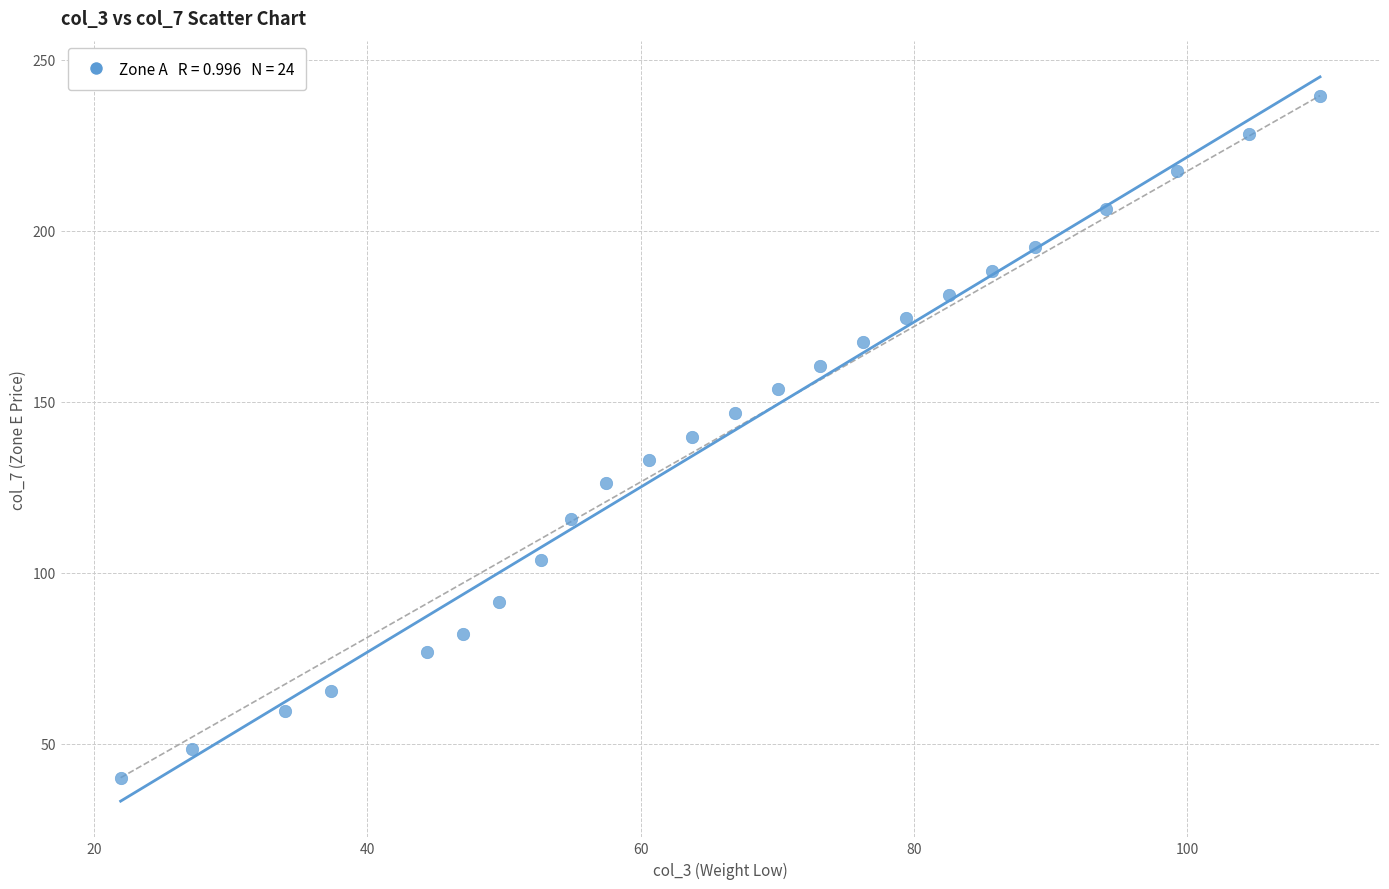

What is the range of X values (max minus min)?

87.8